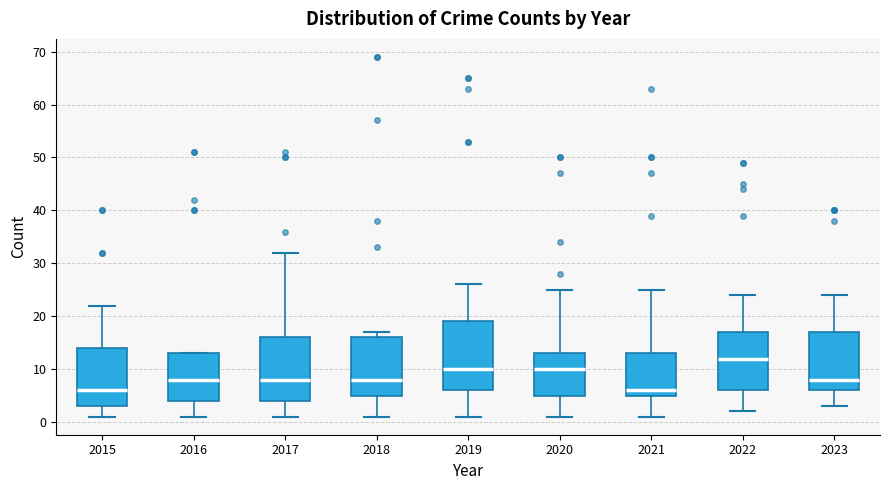

Where does the upper whisker of the box at x = 2019 end on the y-axis? The values are not printed on the chart, so give them approximately, as read against the axis.

26